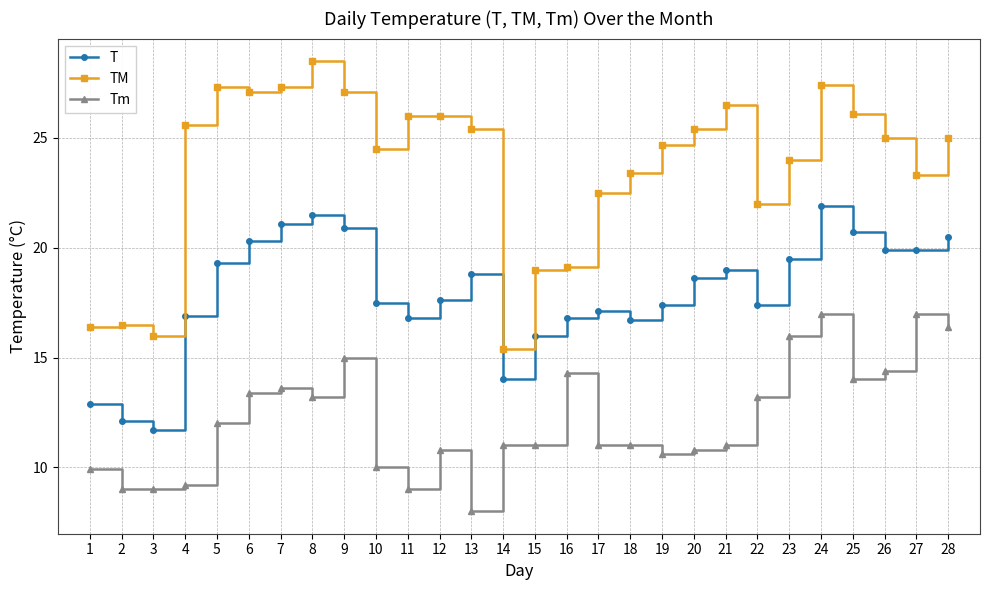

In T, how many points are higher than both neighbors (excluding endpoints)?

5